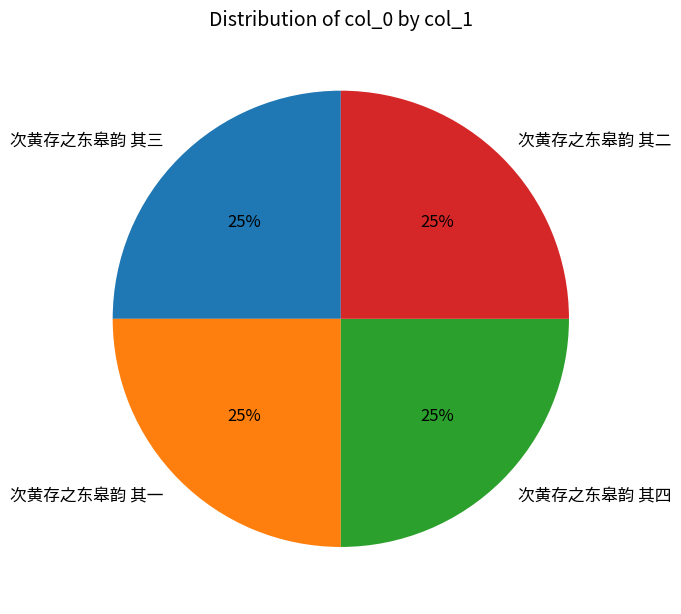

To the nearest percent, what is the combined percentage of 次黄存之东皋韵 其四 and 次黄存之东皋韵 其一?

50%